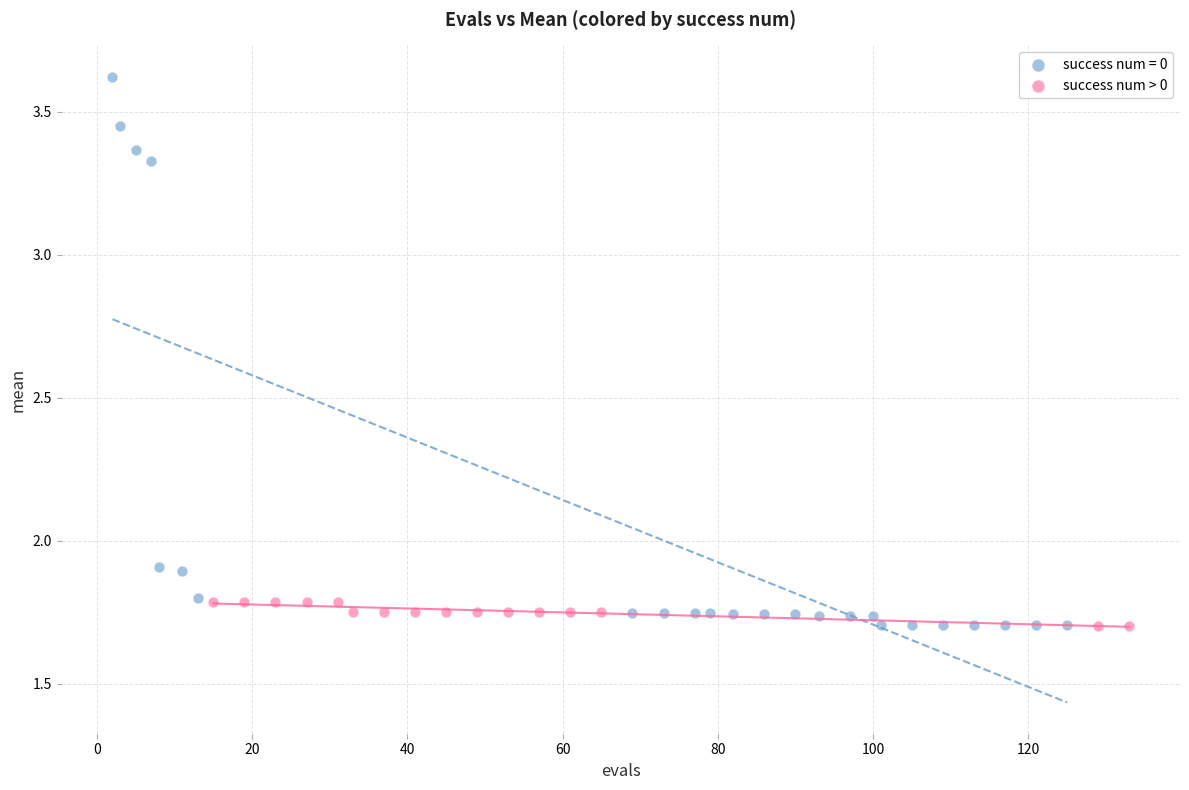

Which series reaches the maximum Y coordinate?

success num = 0